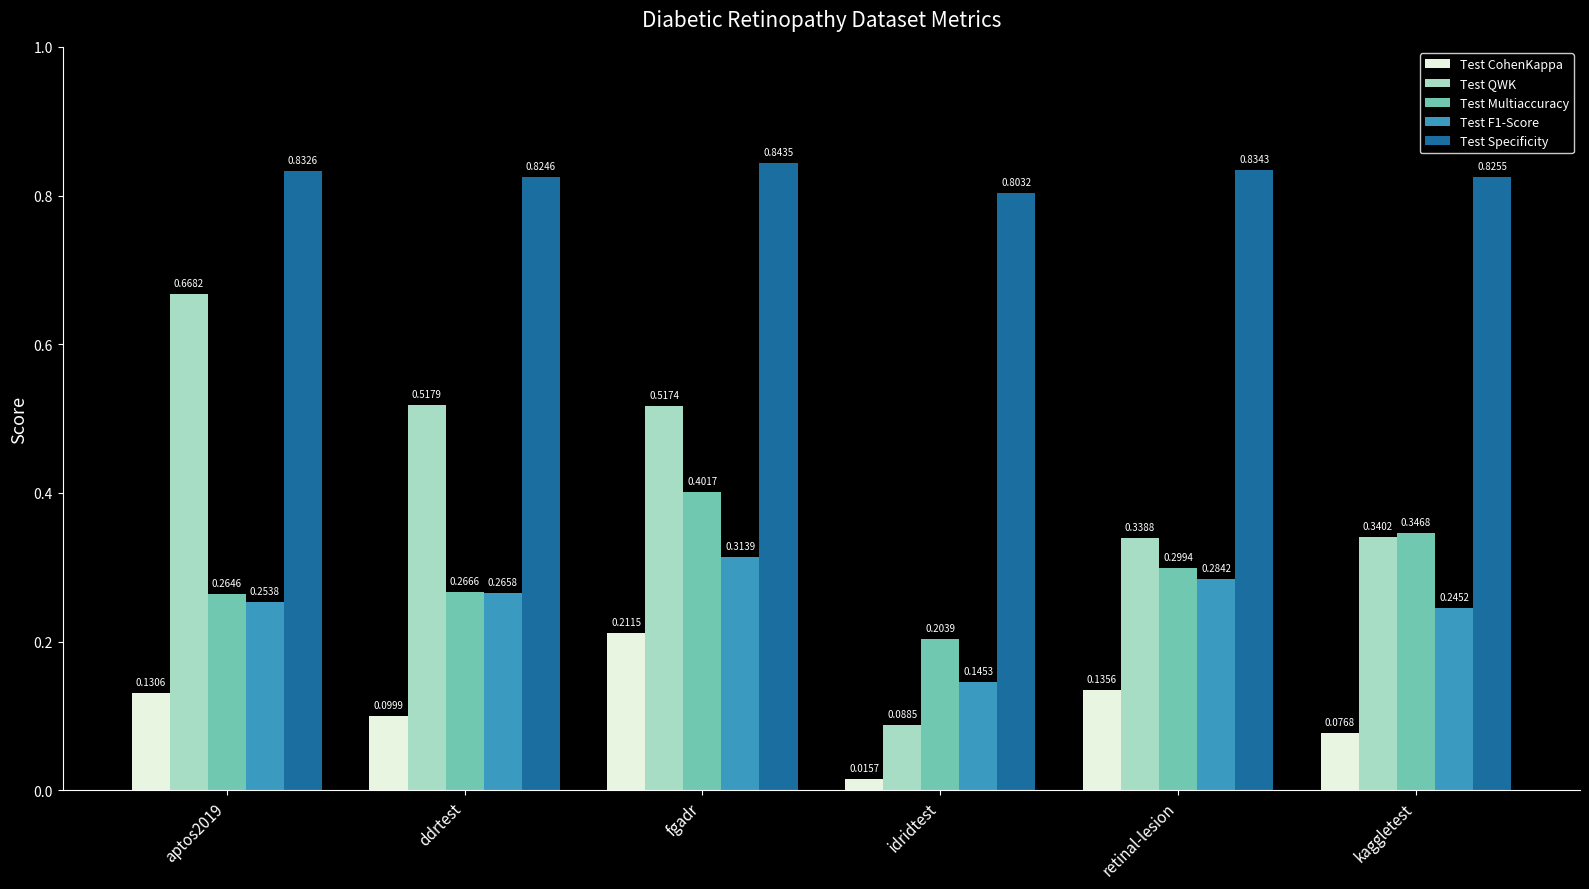

What are all the series names shown in the legend?

Test CohenKappa, Test QWK, Test Multiaccuracy, Test F1-Score, Test Specificity